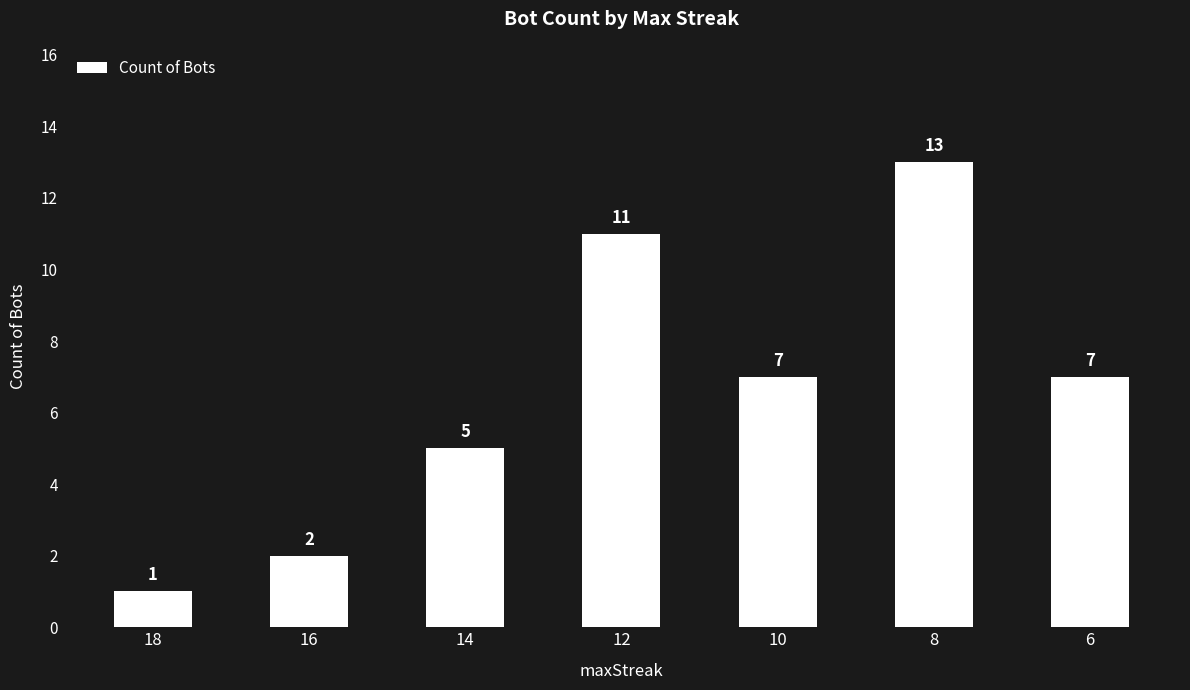

What is the average value?

7